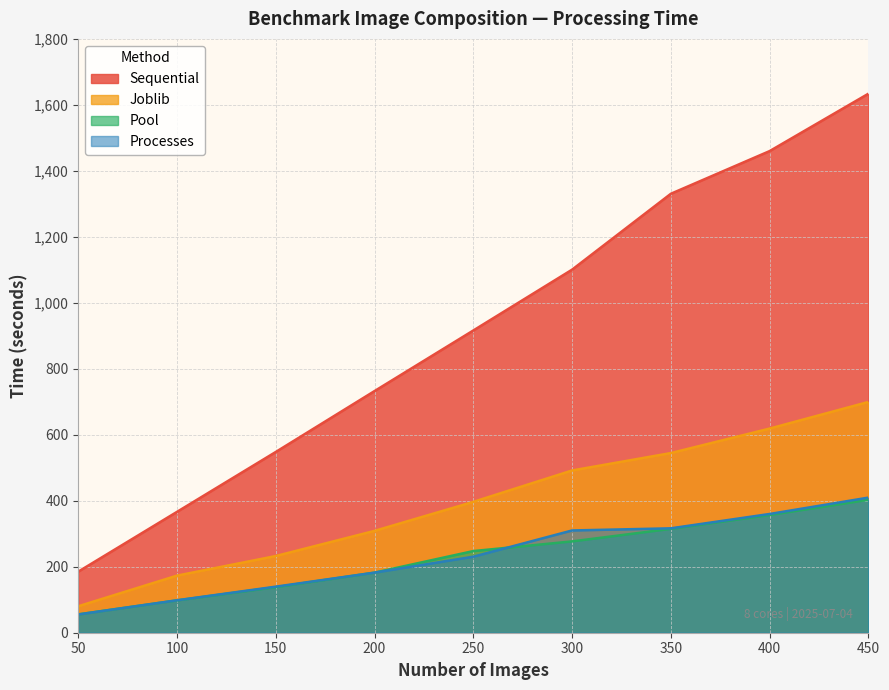

Read the Joblib value at 200.

308.7